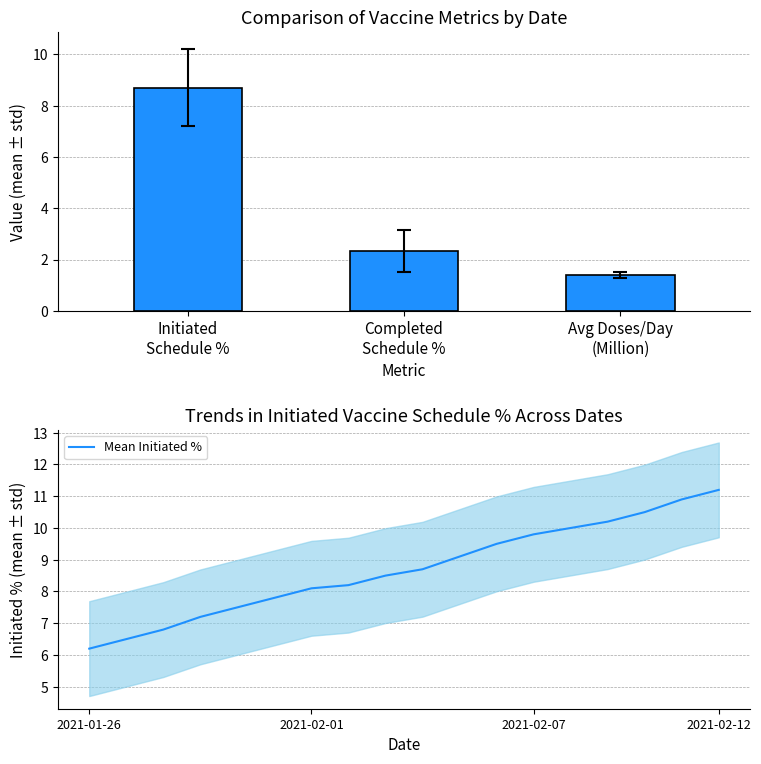

At 2021-02-08, list the series in order from largest to smallest.

Initiated Vaccine Schedule %, Vaccine Series Completed %, Average Doses Administered/Day